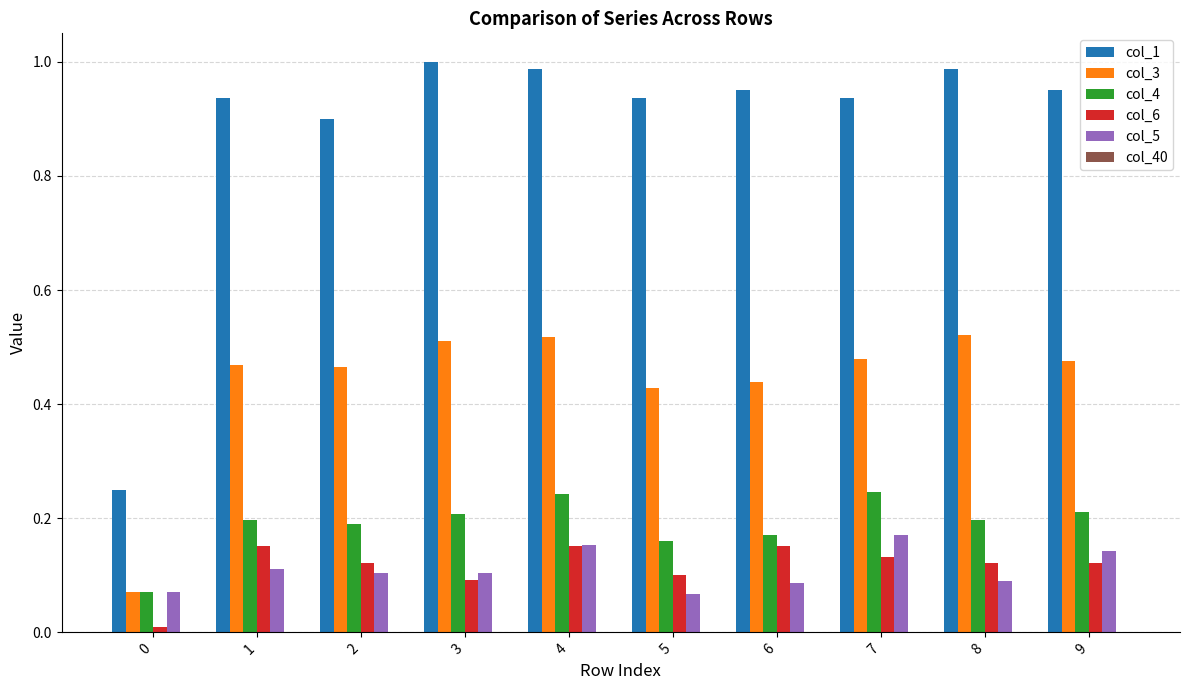

What is the sum of all col_6 values?

1.2